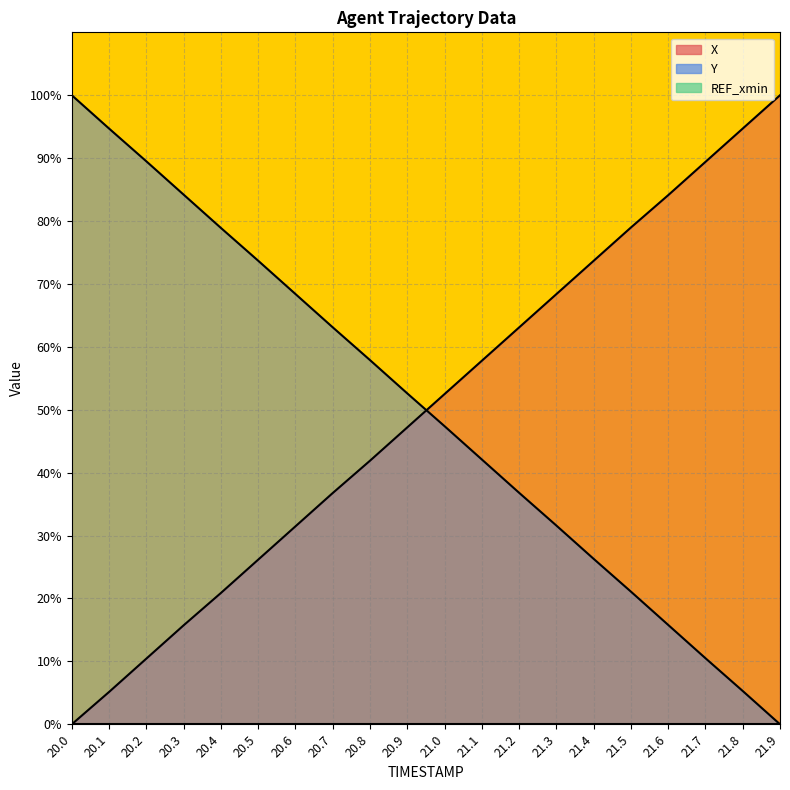

What is the value of the X point at the 18th from the left?

89.4